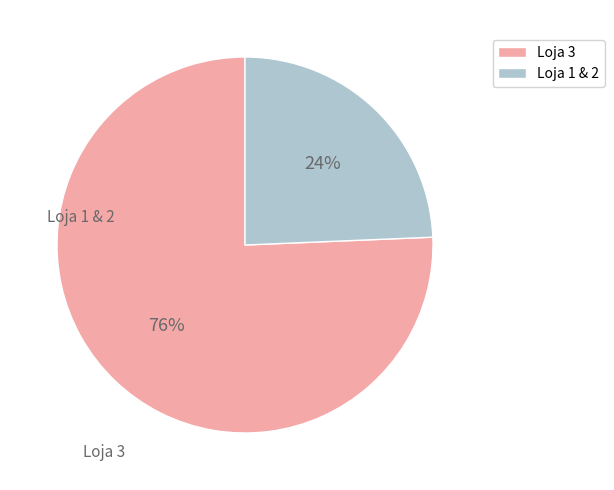

Is there a majority slice in this chart?

Yes